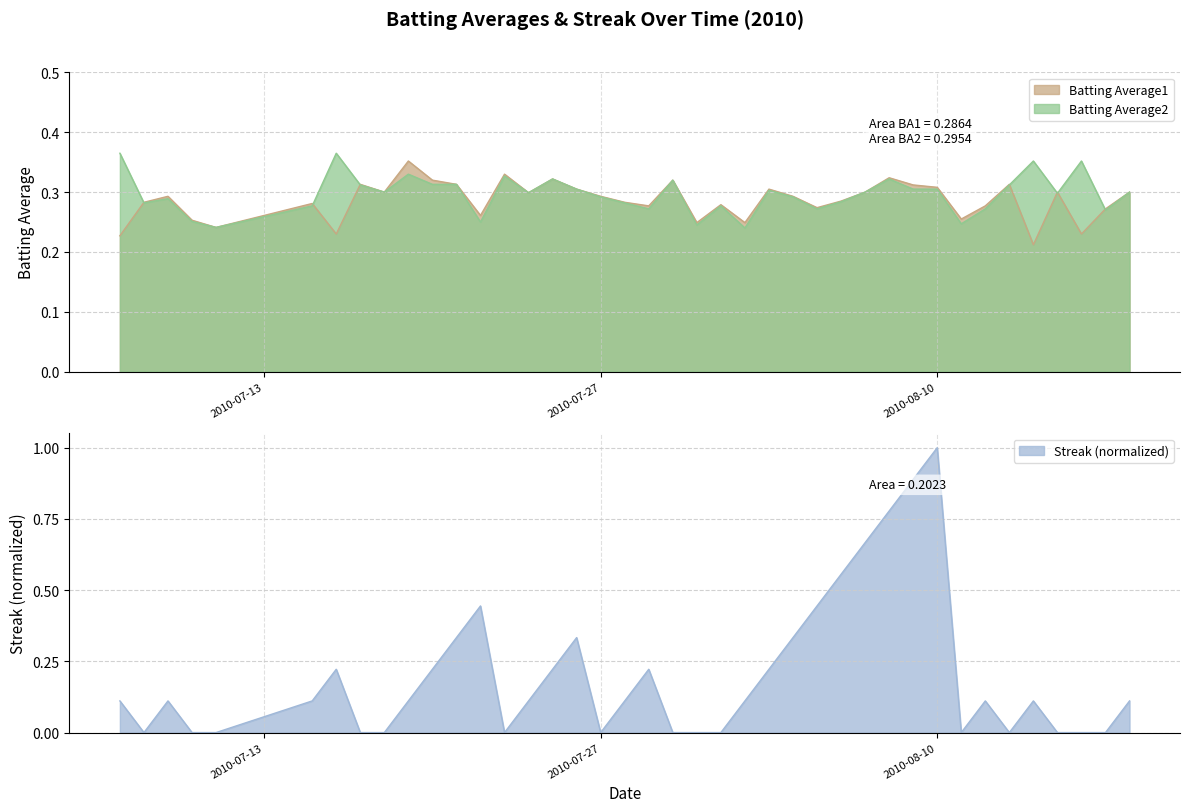

What is the greatest value displayed?

1.0